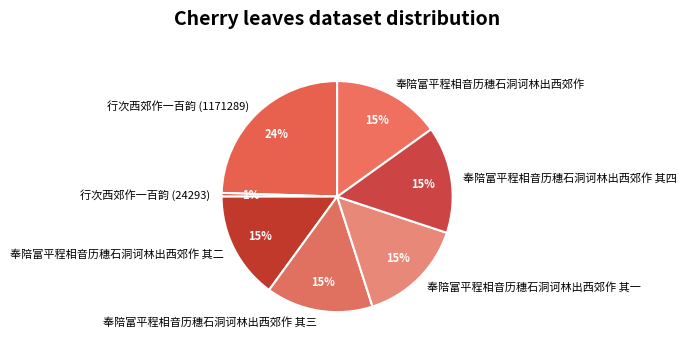

What is the ratio of the value at 奉陪富平程相音历穗石洞诃林出西郊作 其三 to the value at 奉陪富平程相音历穗石洞诃林出西郊作?

1.0